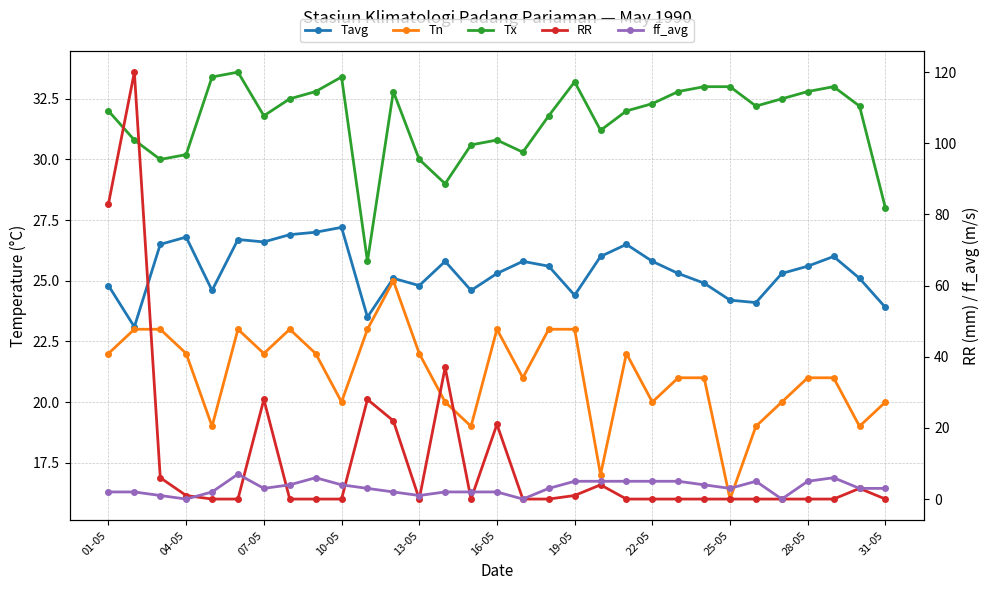

What is the lowest value of the Tn series?

16.0